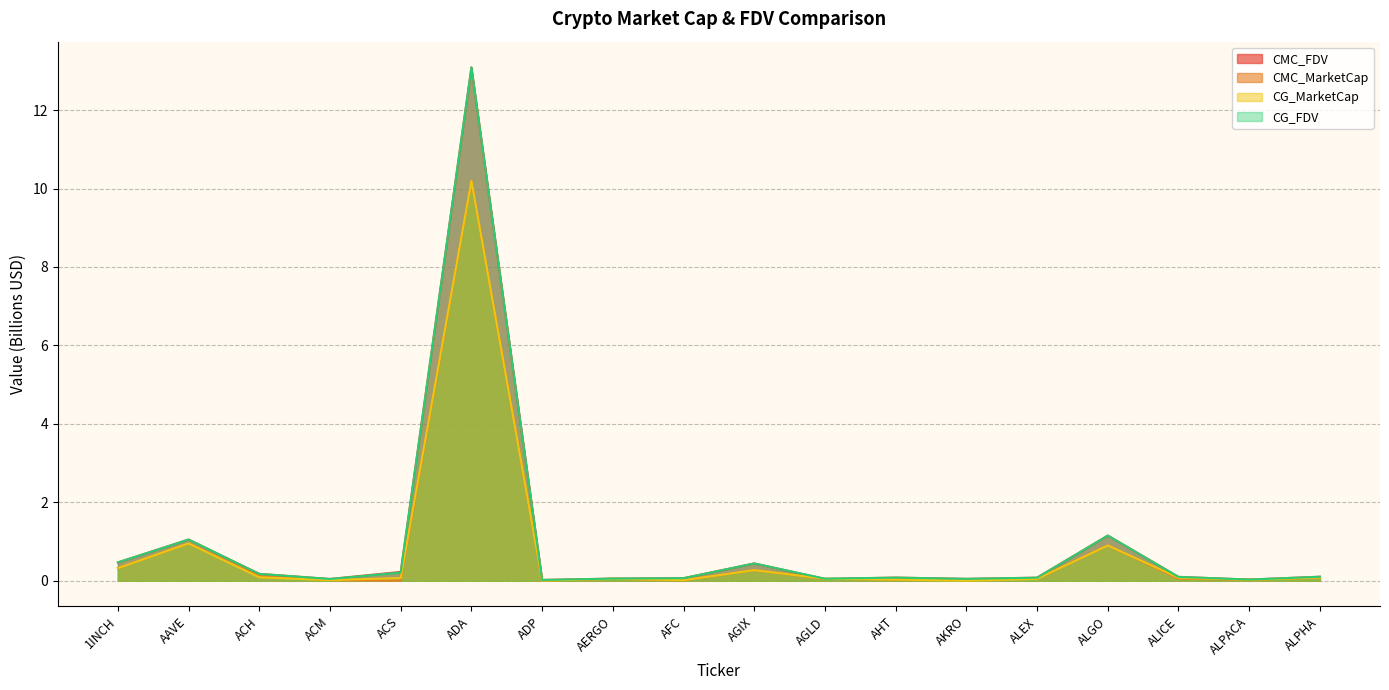

What is the average value of the CMC_FDV series?

1.0